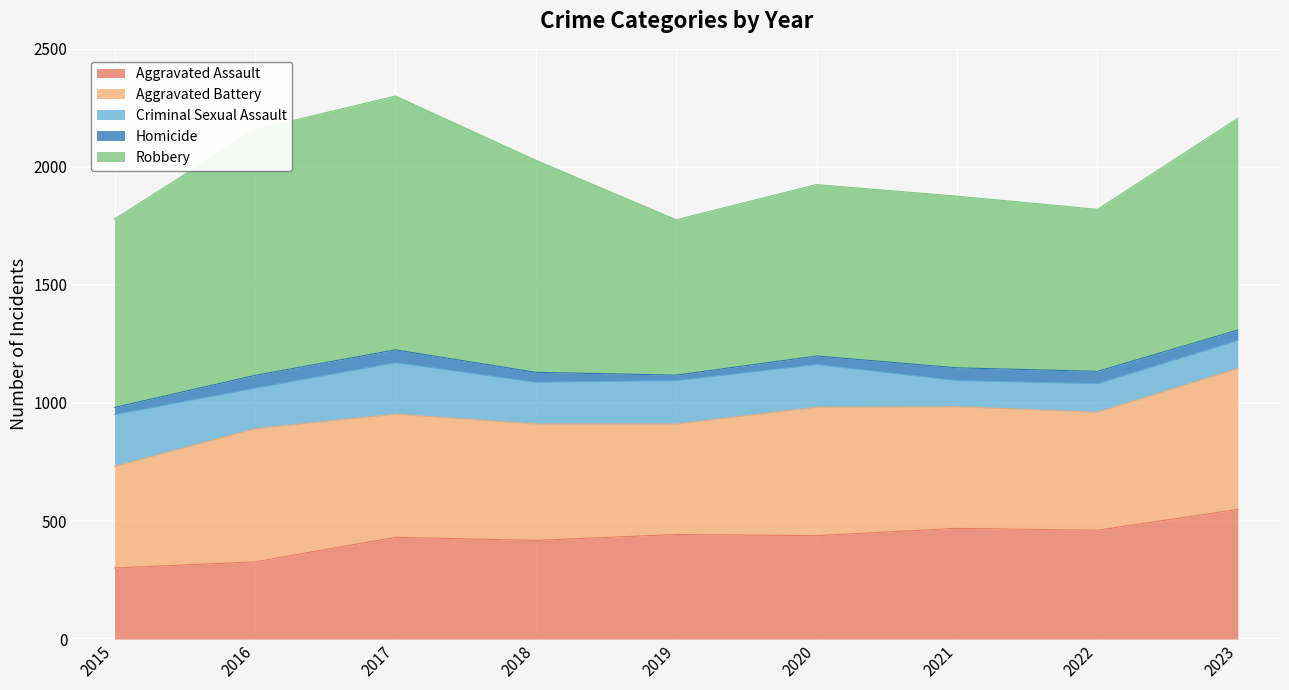

True or false: Robbery and Aggravated Battery intersect in this chart.

False